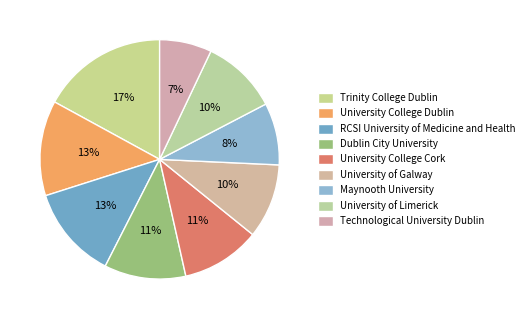

Which slice is the largest?

Trinity College Dublin